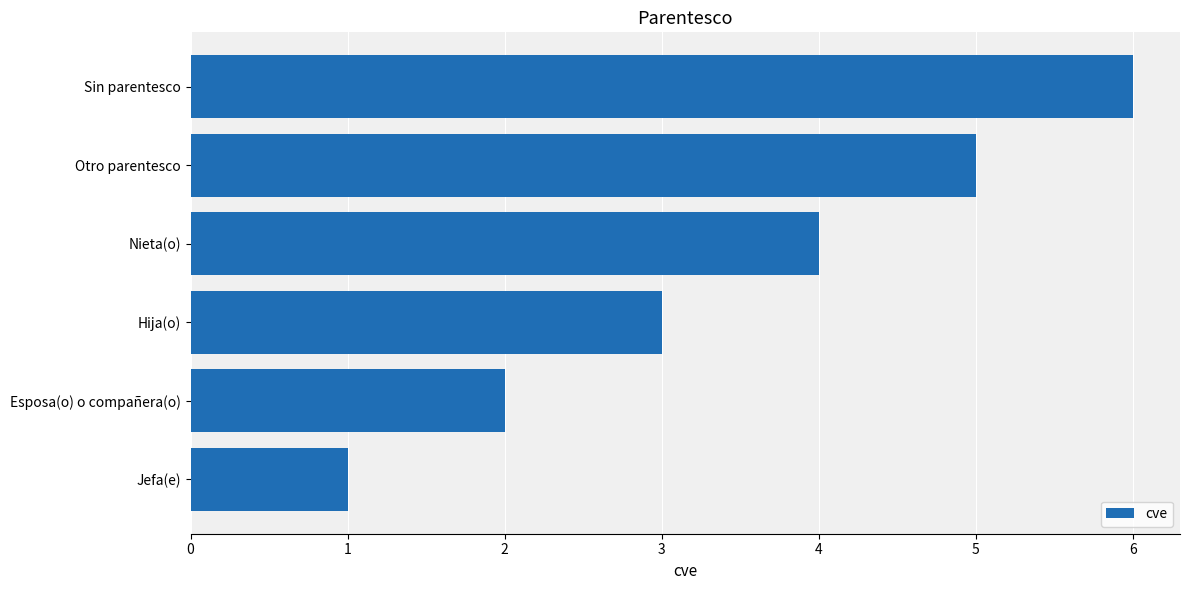

Are the bars horizontal?

Yes